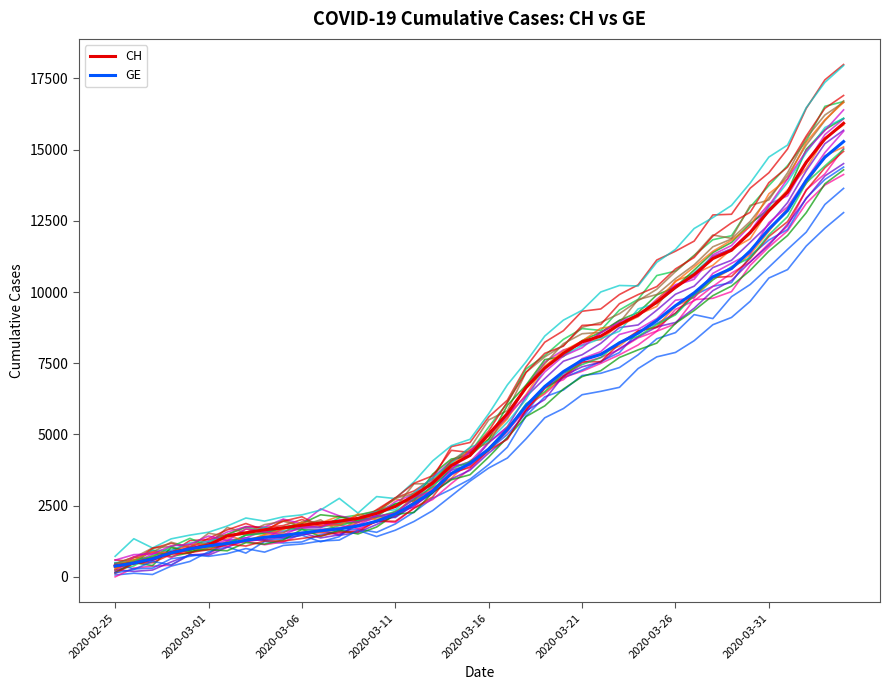

How many lines are shown in the chart?

26